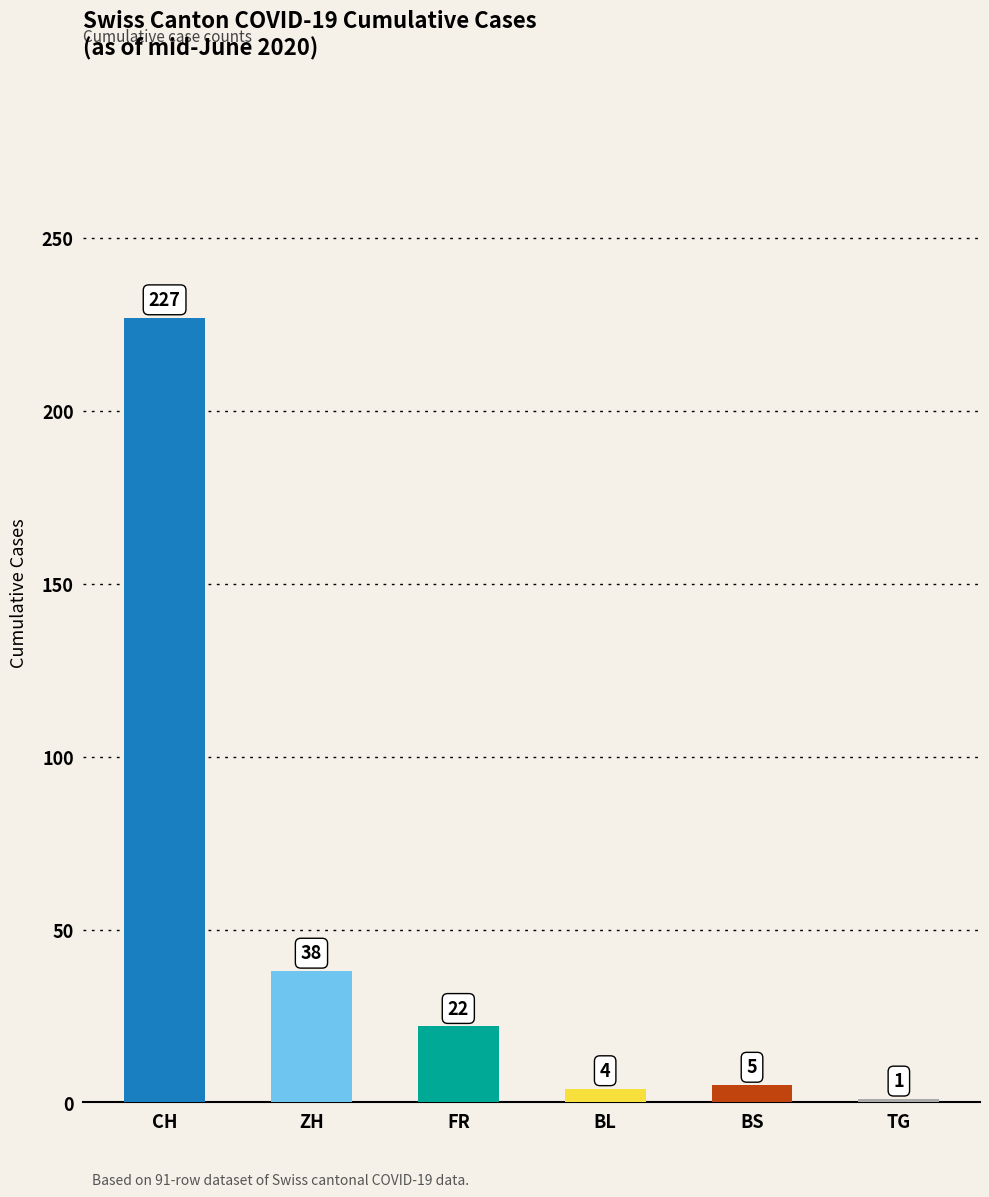

Are the bars grouped side by side (vs. stacked)?

Yes